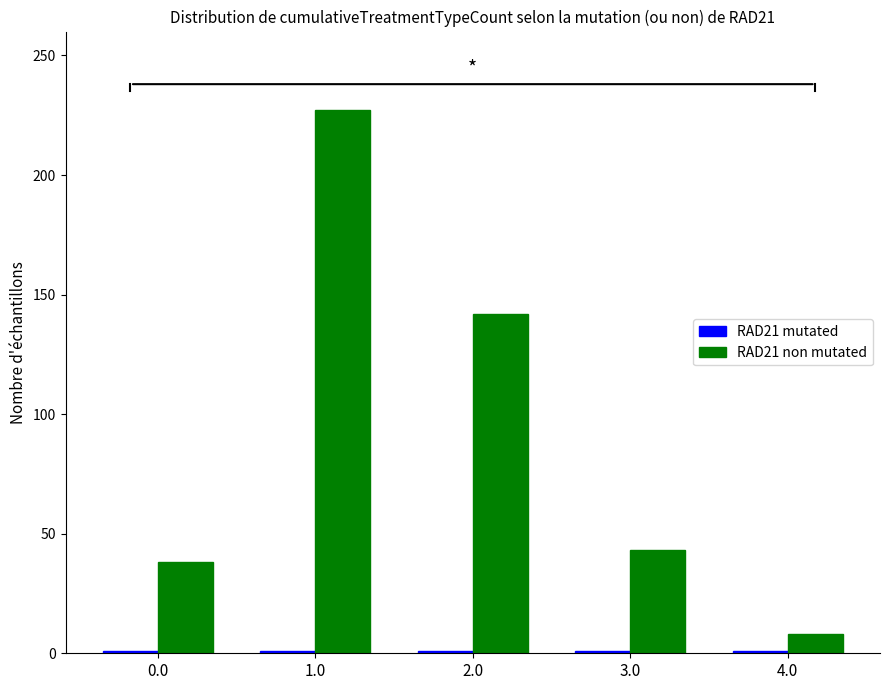

True or false: RAD21 non mutated has a value of 38 at 0.0.

True